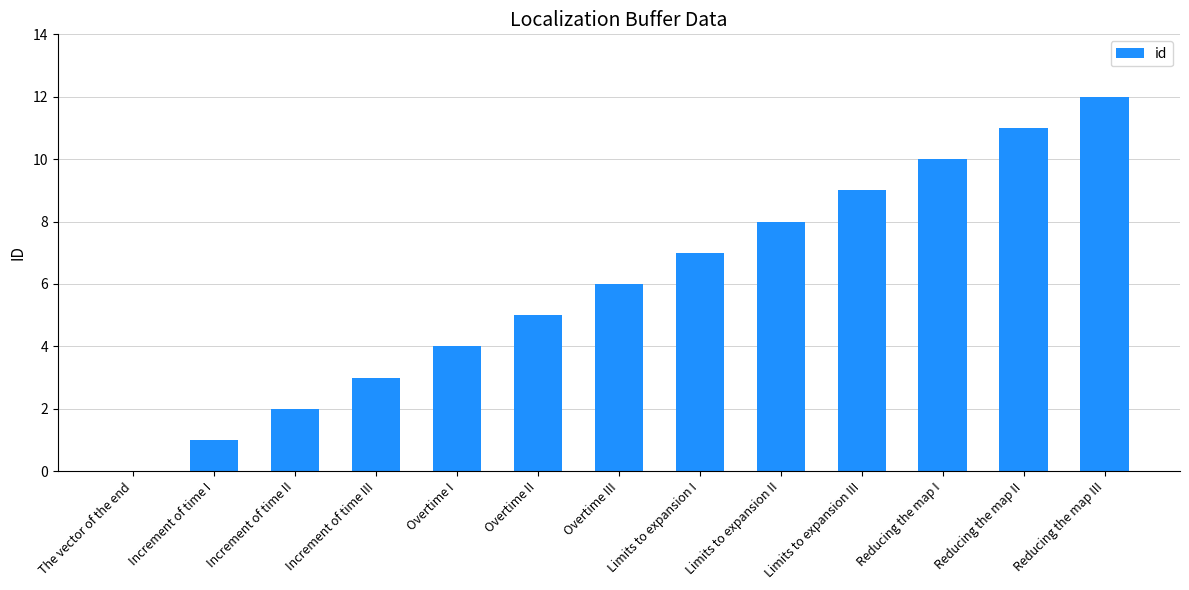

How many positive values are there?

12